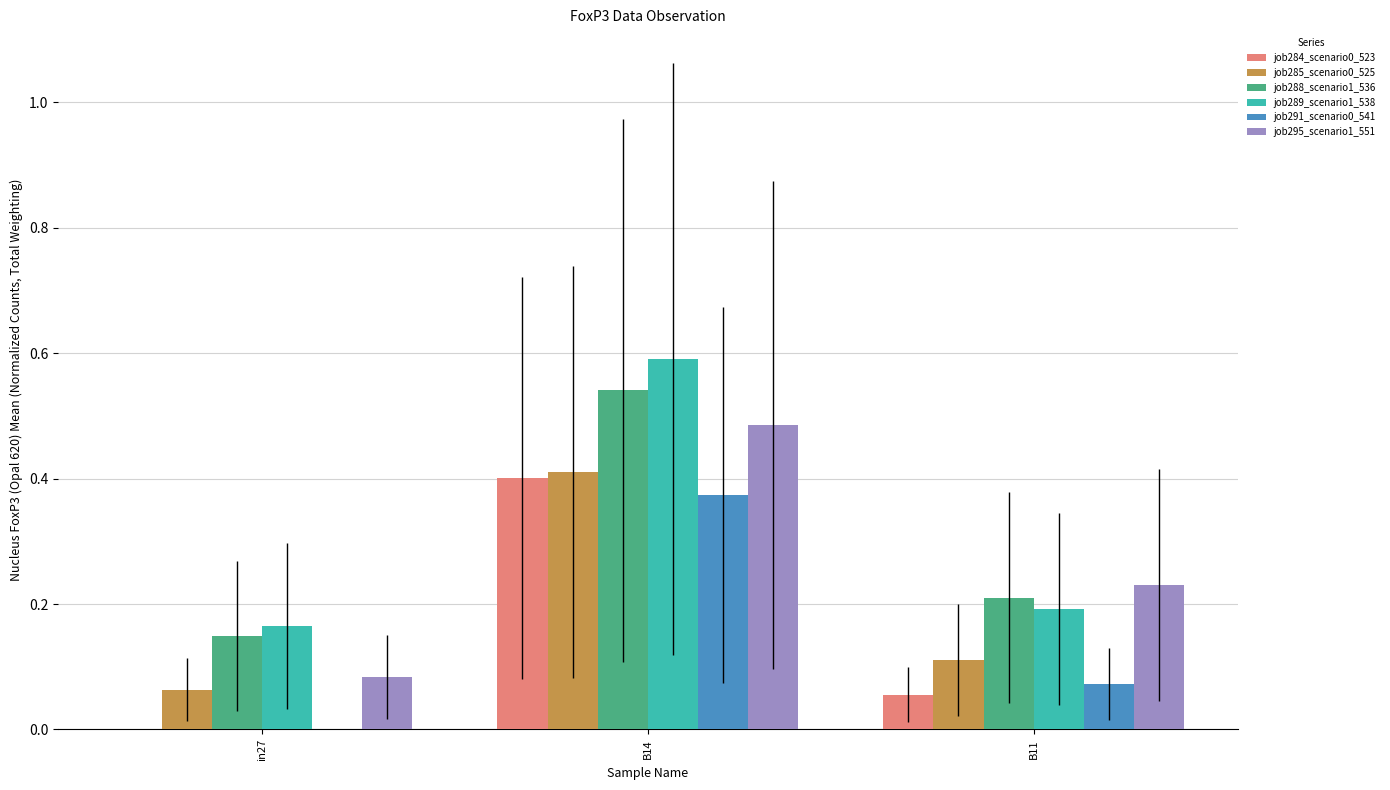

At which category is the sum across all series the highest?

B14